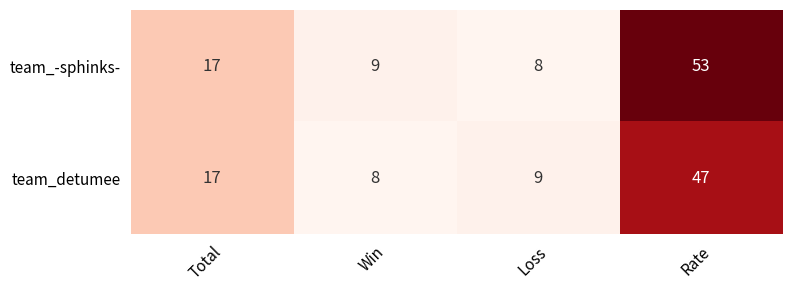

Reading left to right, extract all data points from this chart.

team_-sphinks-: 17	9	8	53
team_detumee: 17	8	9	47